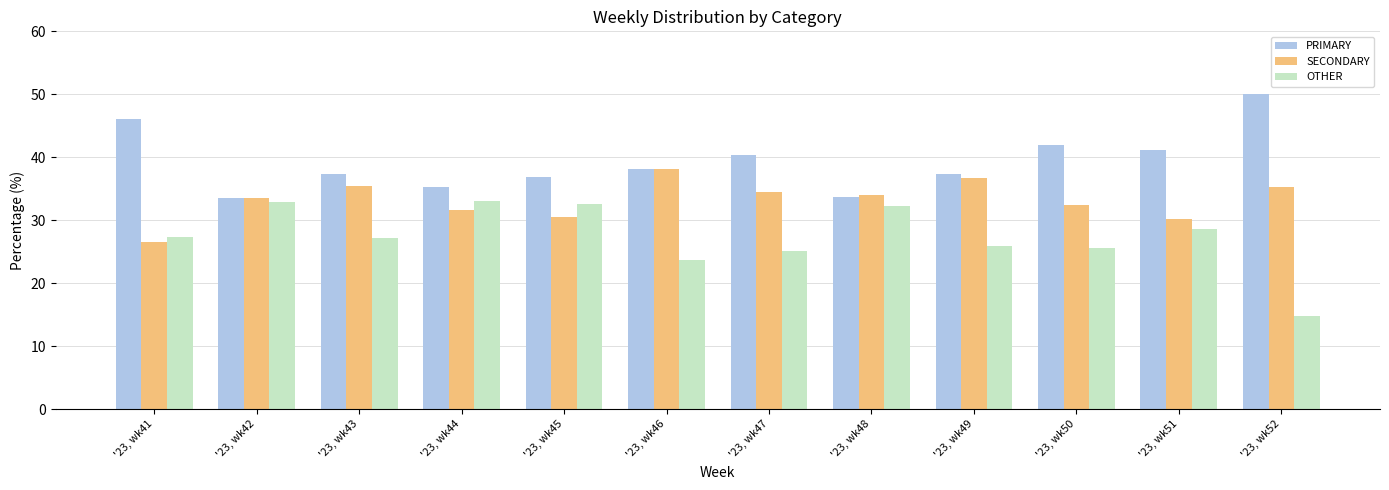

What is the difference between the highest and lowest values at '23, wk47?

15.3